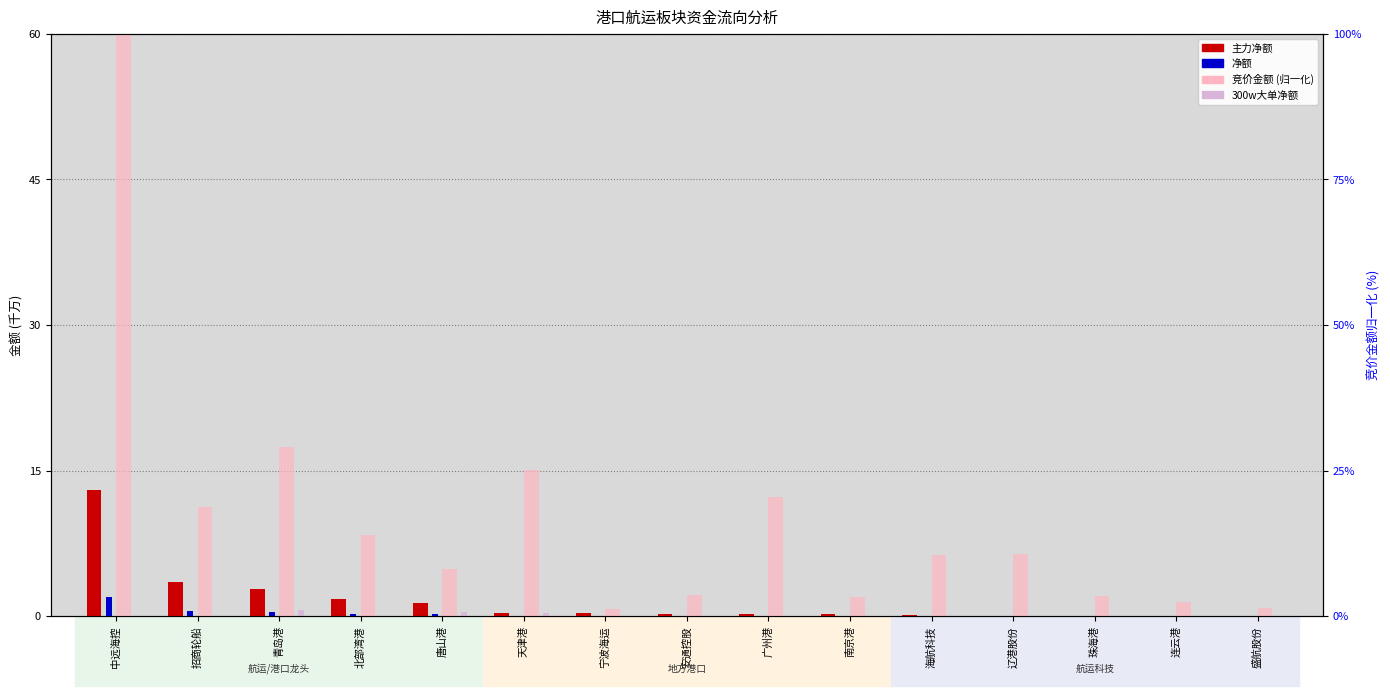

How many groups of bars are there?

15